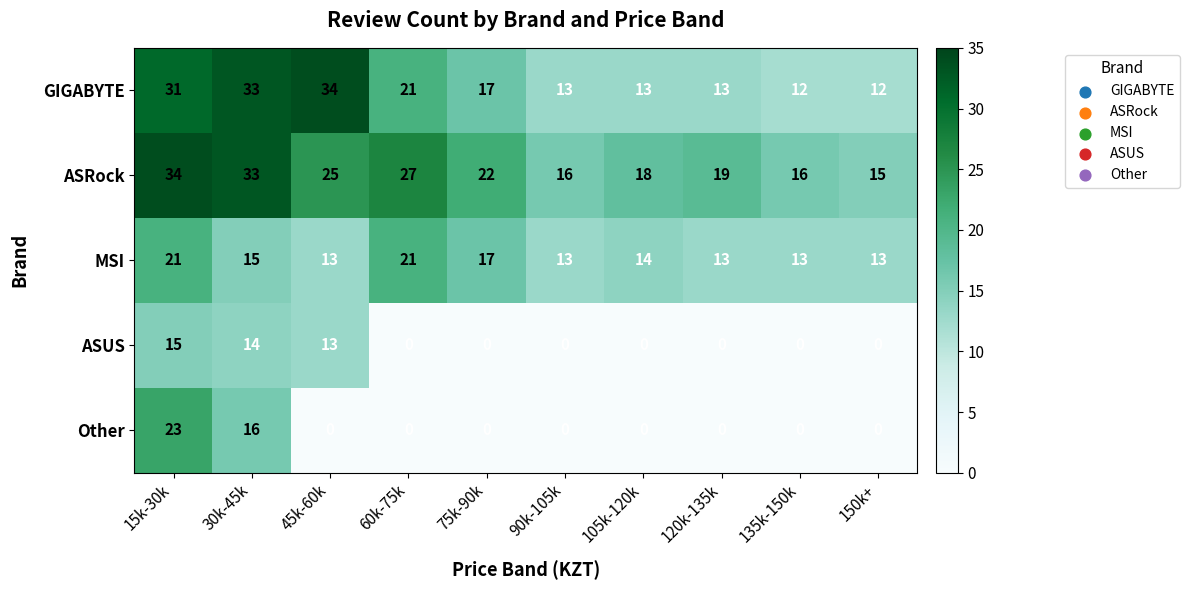

Between 30k-45k and 90k-105k, which series saw the biggest shift?

GIGABYTE